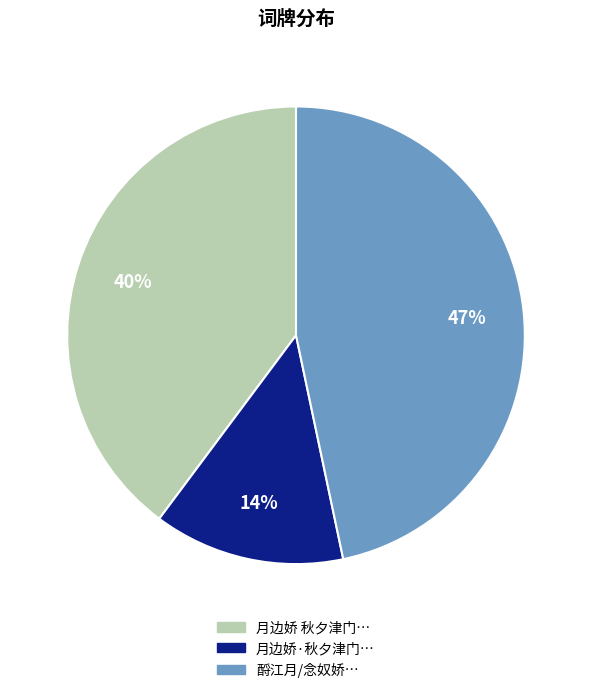

To the nearest percent, what is the average slice percentage?

33%